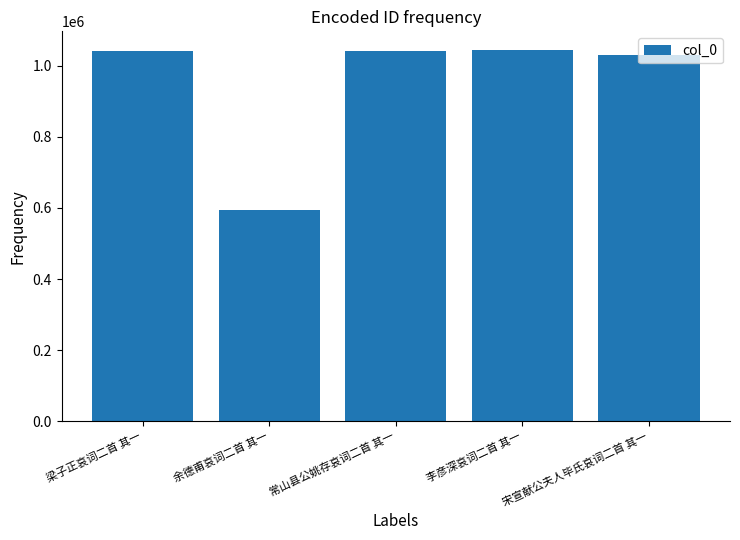

What is the ratio of the value at 李彦深哀词二首 其一 to the value at 余德甫哀词二首 其一?

1.8